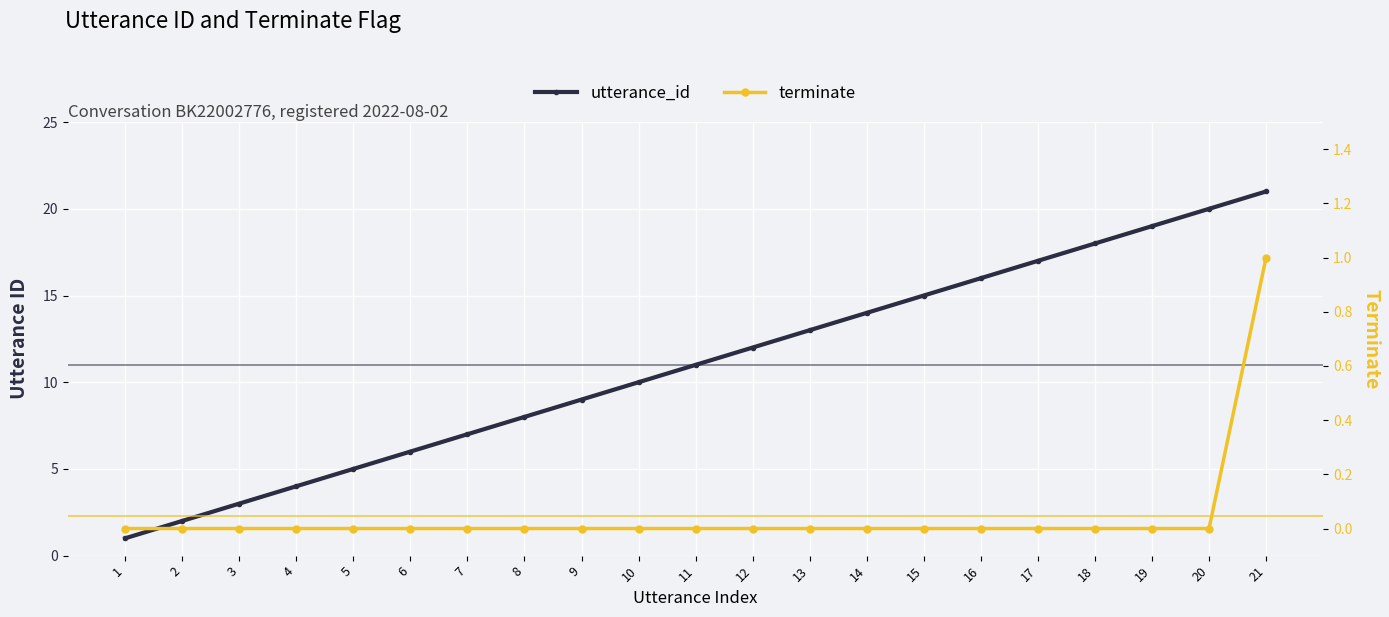

Rank the series at 8 from highest to lowest value.

utterance_id, terminate